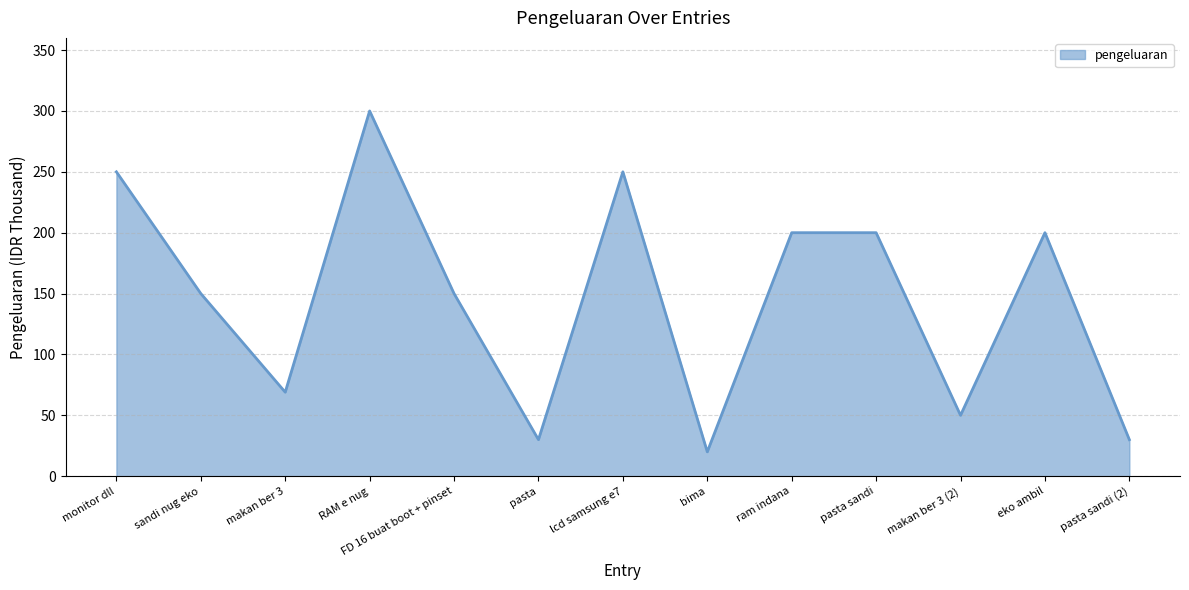

Where is the first local minimum?

makan ber 3